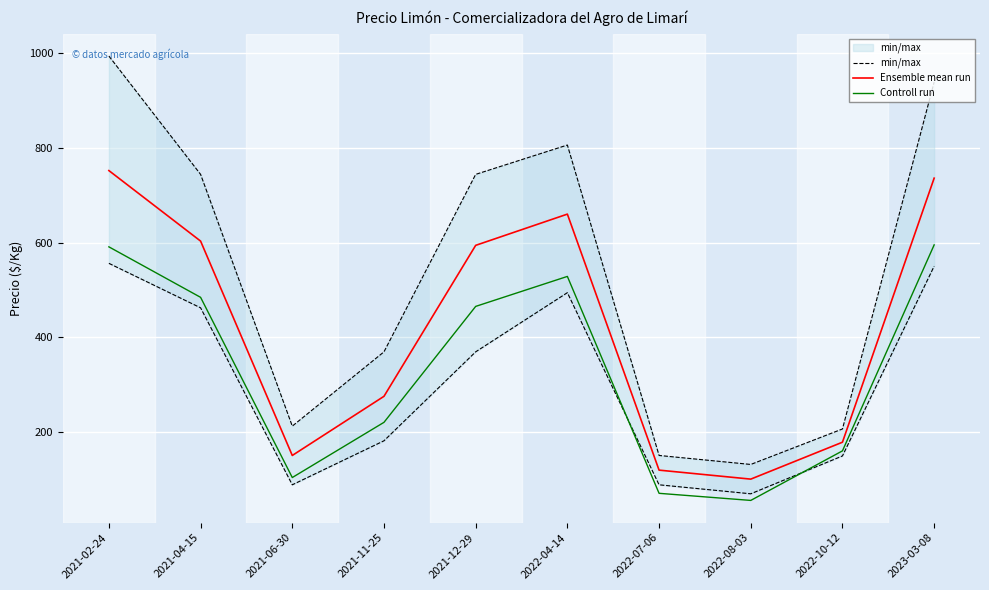

Which series changed the most between 2022-07-06 and 2022-08-03?

min/max